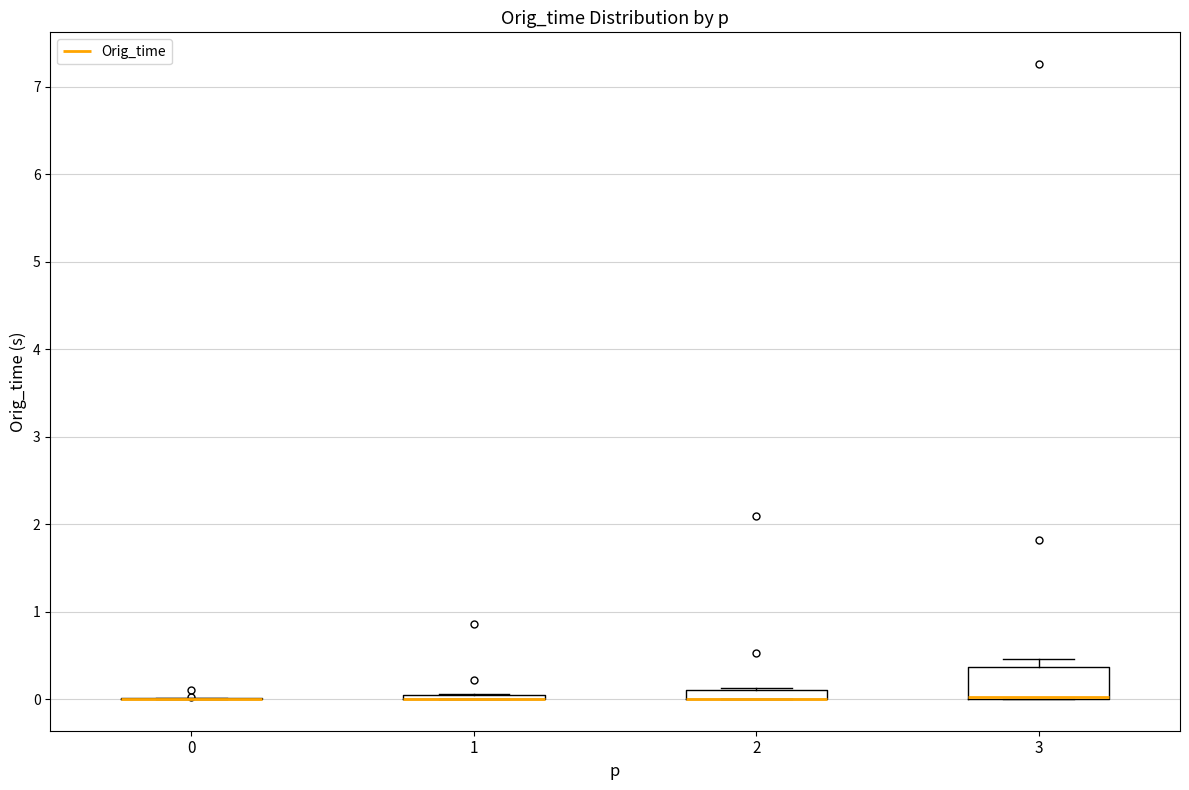

Comparing the boxes themselves (not the whiskers), which one is the tallest?

3